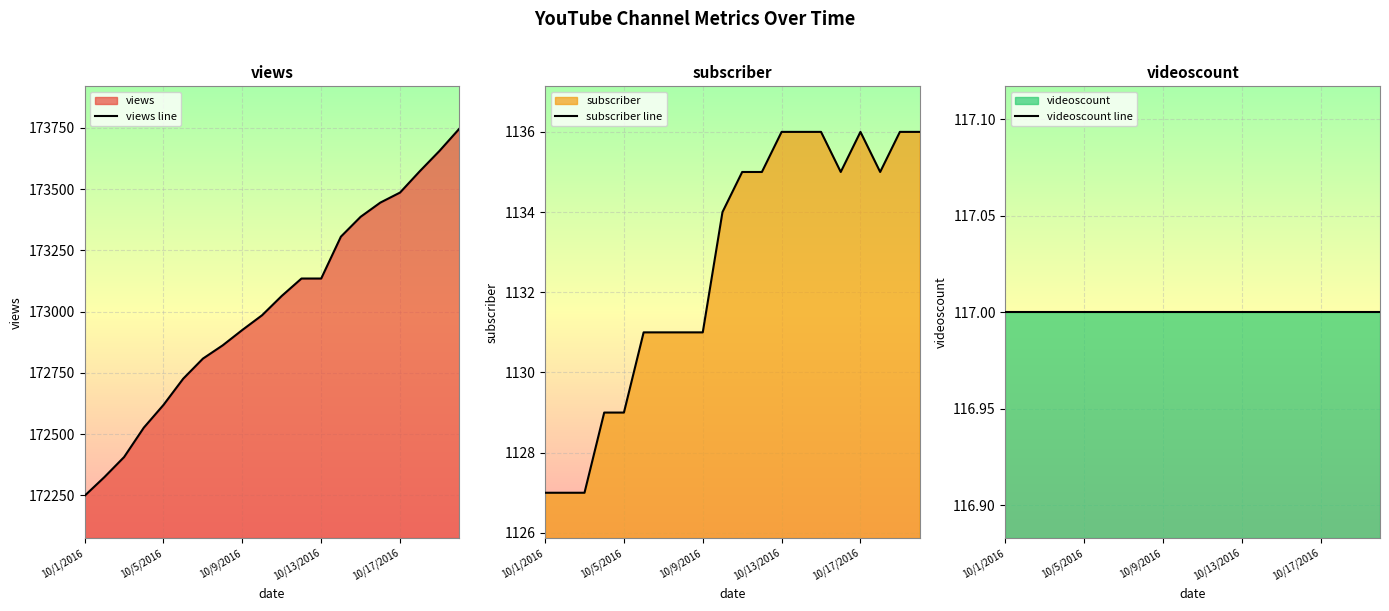

True or false: subscriber line has more than 1 interior local peaks.

False